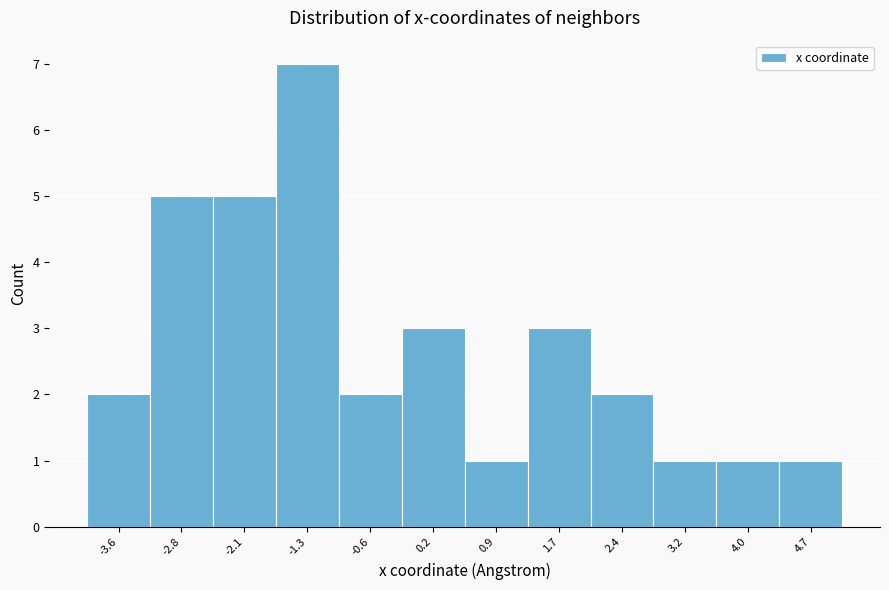

Reading right to left, list all the values displayed in this chart.

4.7=1	4.0=1	3.2=1	2.4=2	1.7=3	0.9=1	0.2=3	-0.6=2	-1.3=7	-2.1=5	-2.8=5	-3.6=2